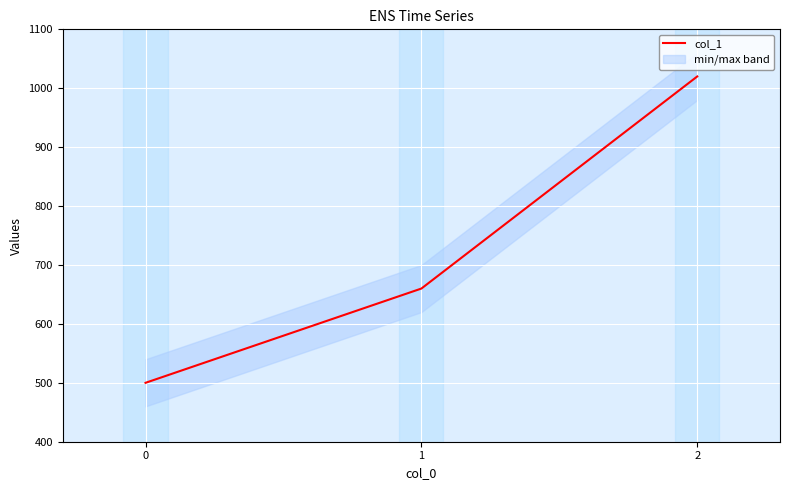

List the labels in order of value, smallest first.

0, 1, 2